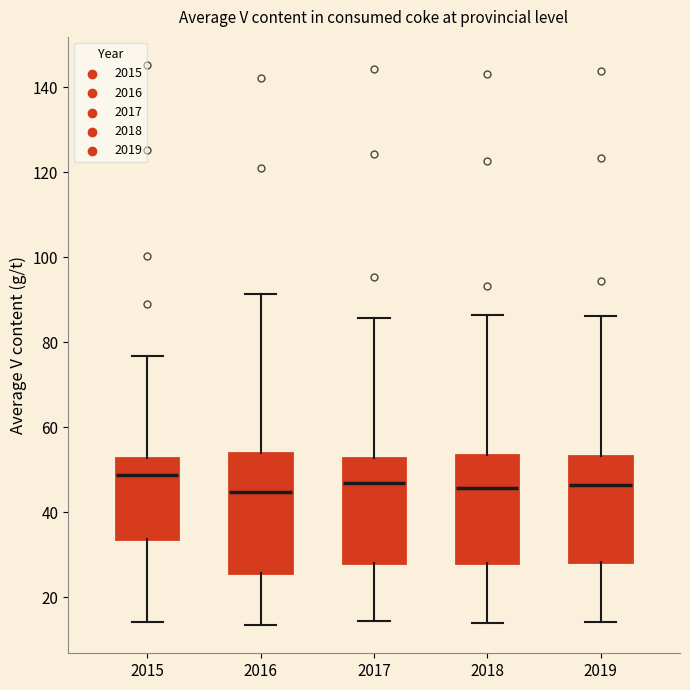

Which box is the tallest, from its lower edge to its upper edge?

2016